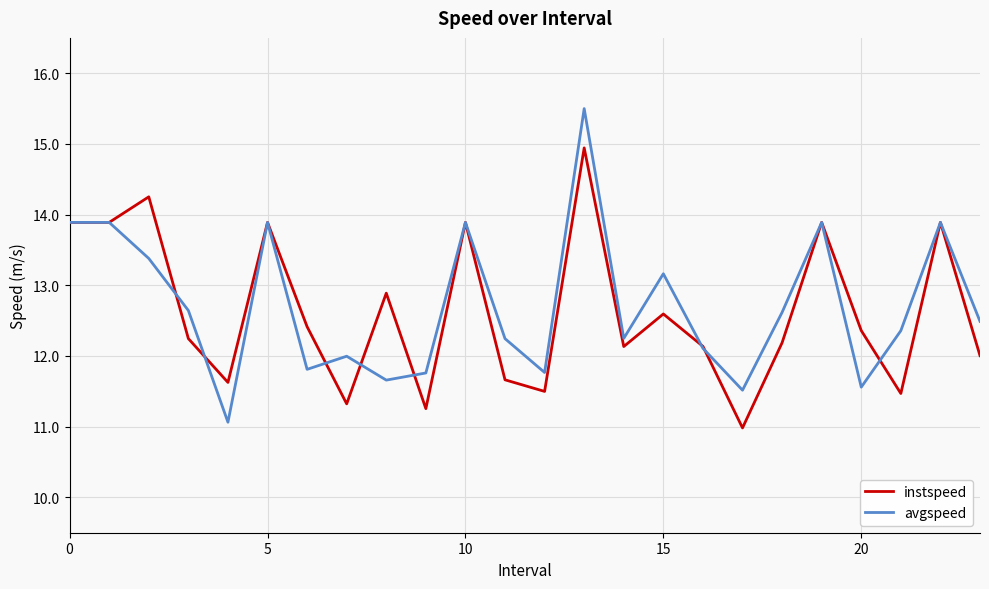

Which series has the widest spread of values?

avgspeed